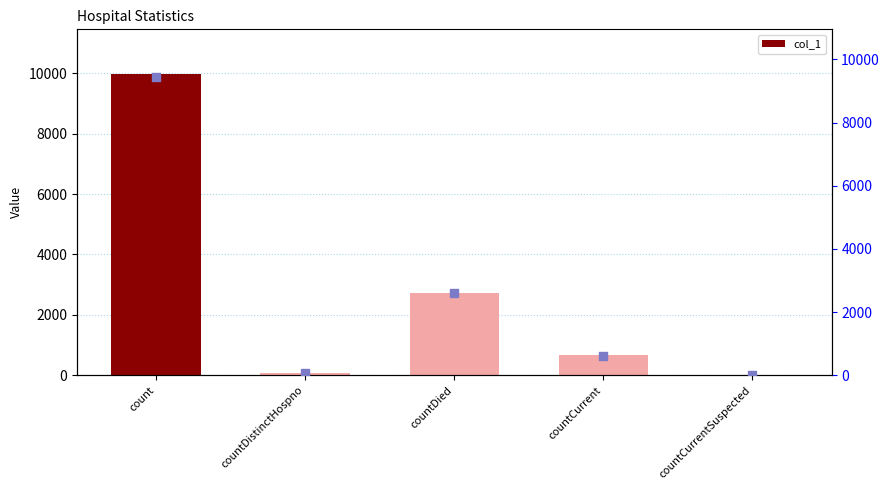

True or false: col_1 has a value of 0 at countCurrentSuspected.

True